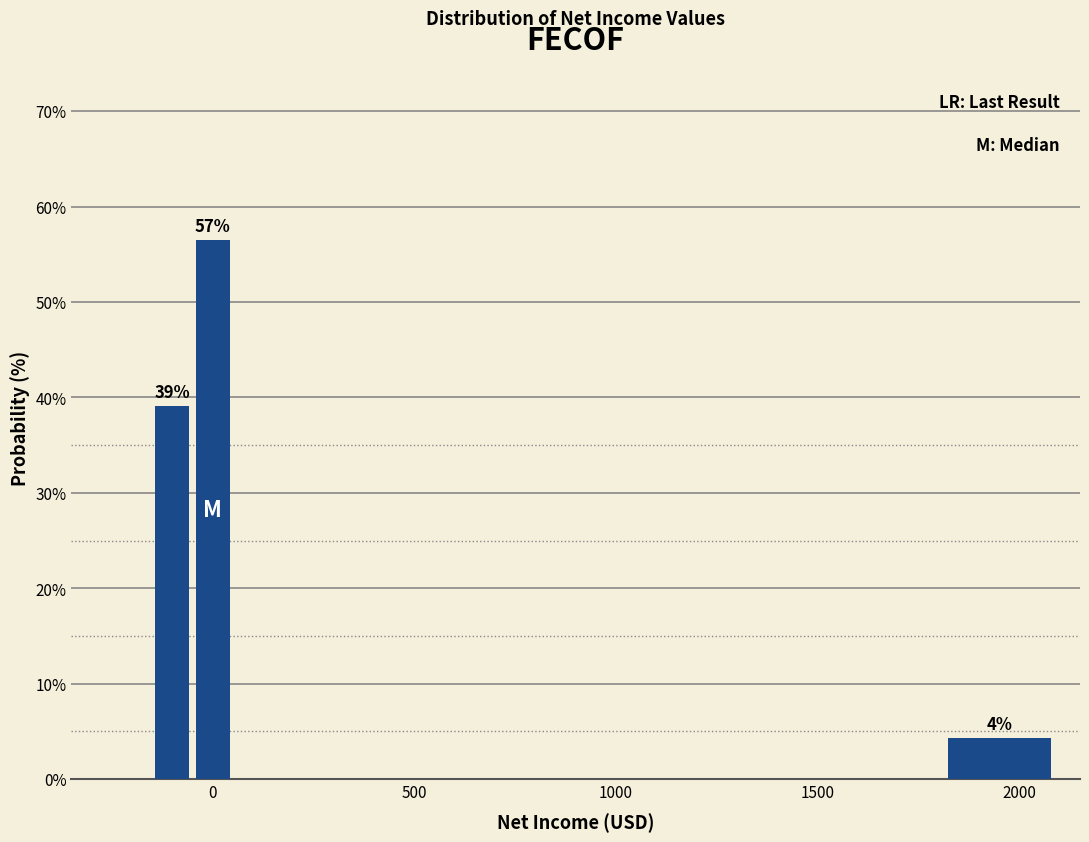

Read against the x-axis, roughly where is the centre of the tallest bar?

0